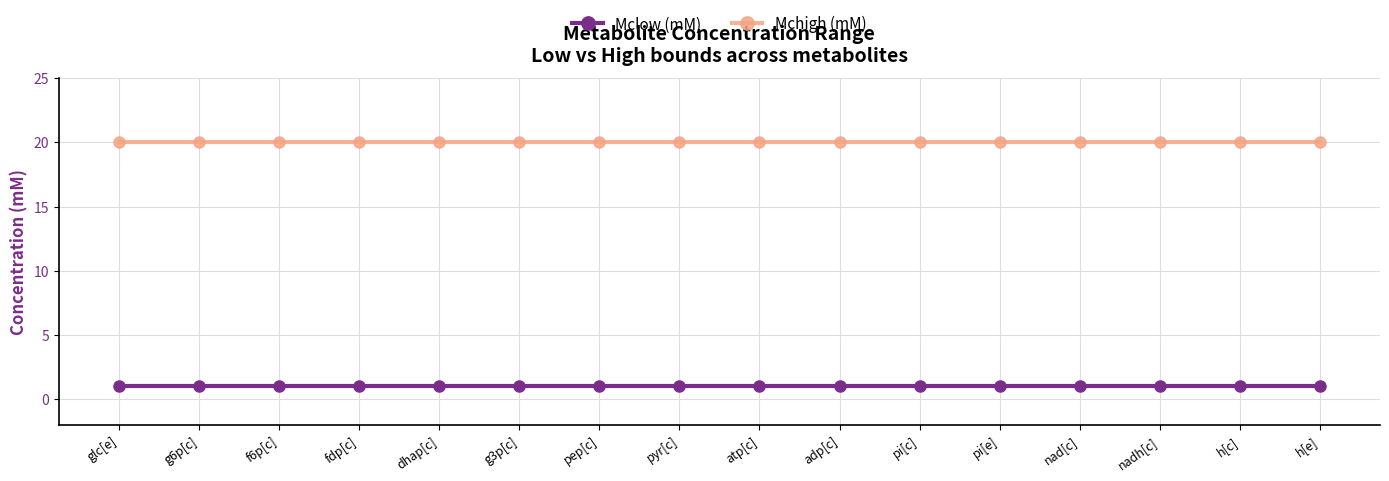

True or false: Mclow (mM) and Mchigh (mM) cross at least once.

False